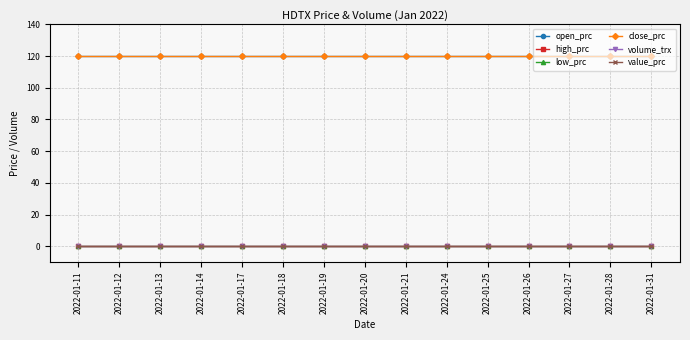

How many lines are shown in the chart?

6